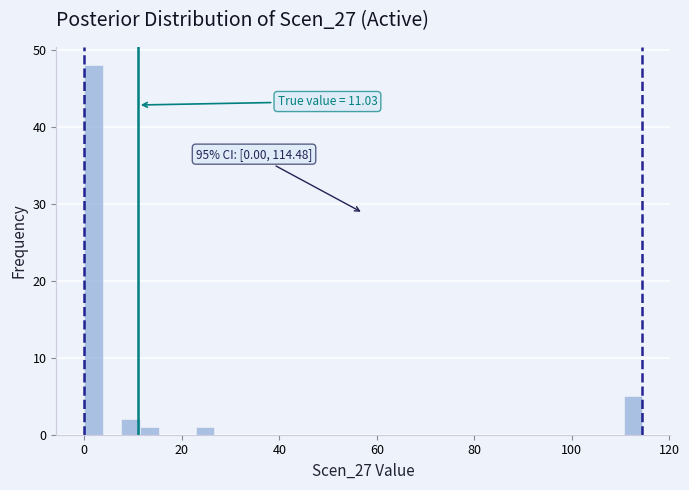

Read against the x-axis, roughly where is the centre of the tallest bar?

2